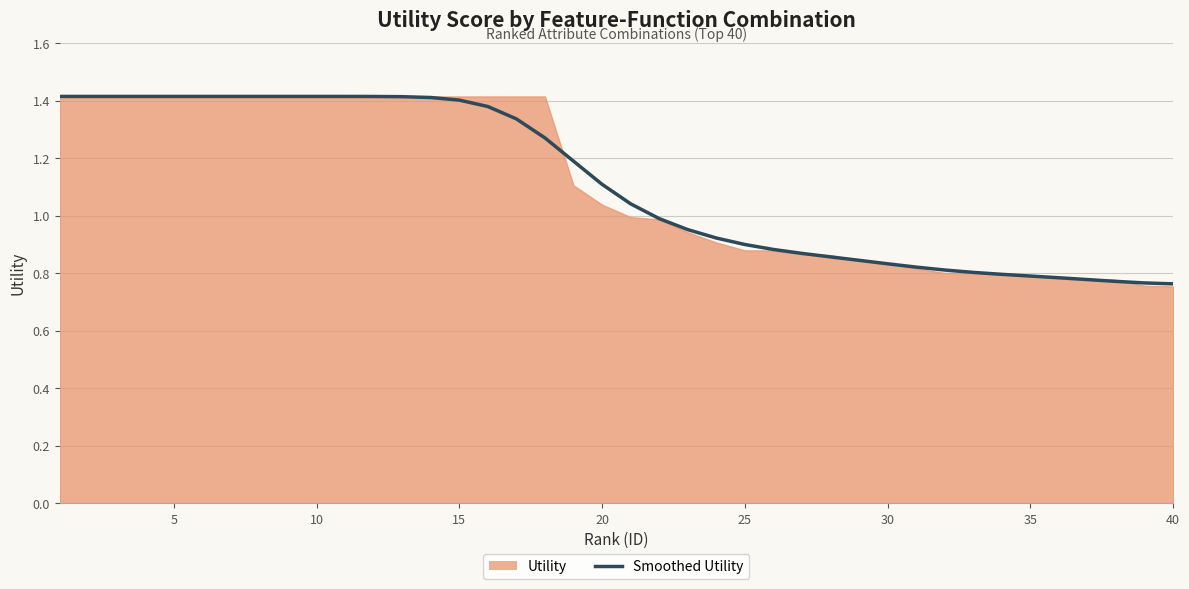

How many data points are less than 1?

19